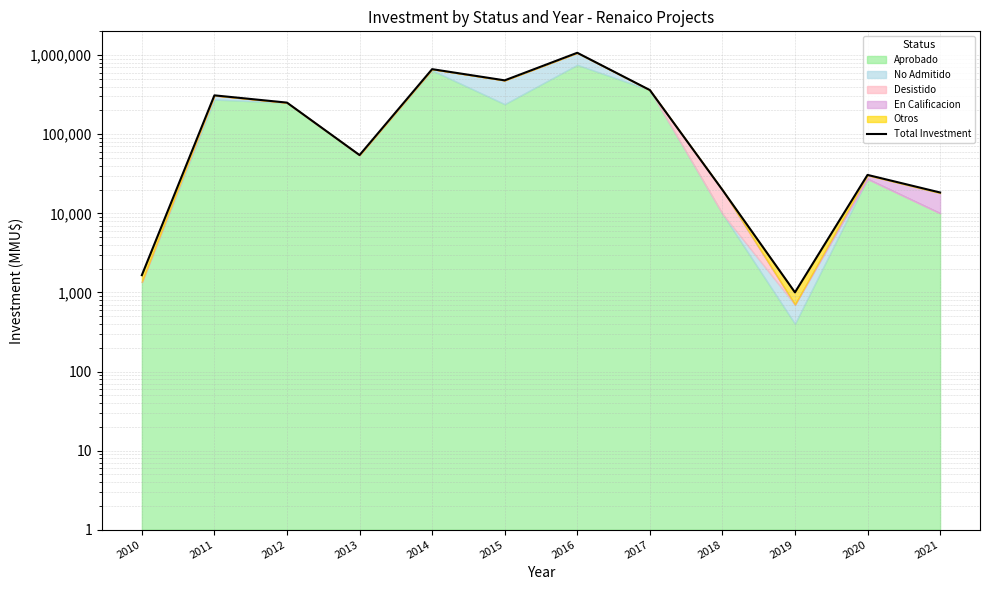

Which label corresponds to the smallest value in the chart?

2019